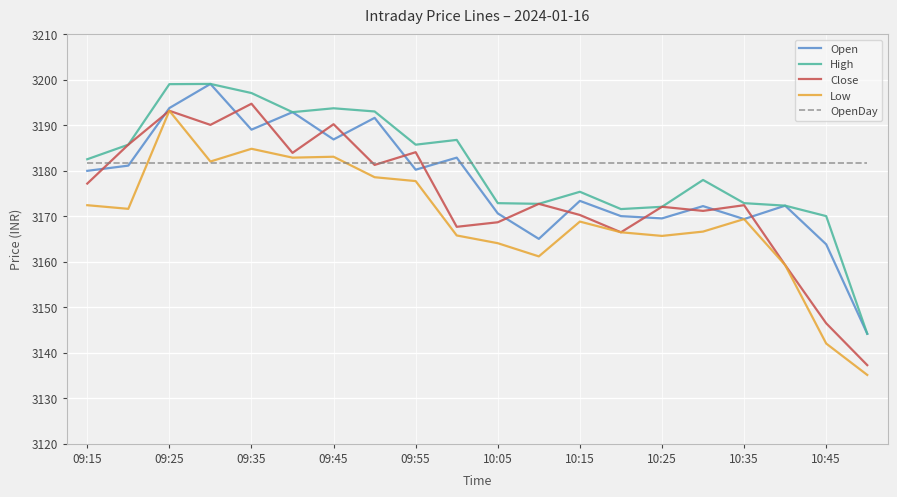

What is the highest value of the OpenDay series?

3181.7